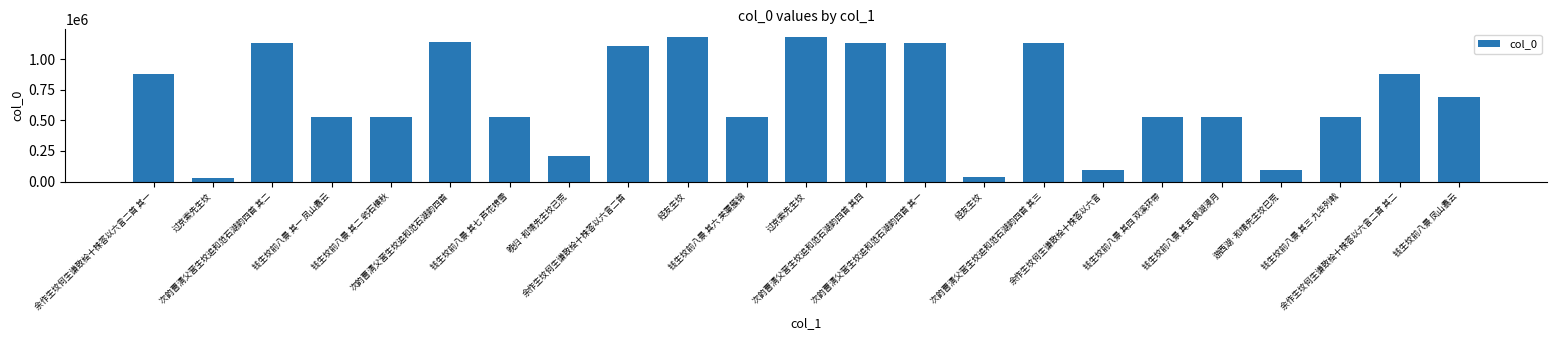

Count the number of data series in this chart.

1